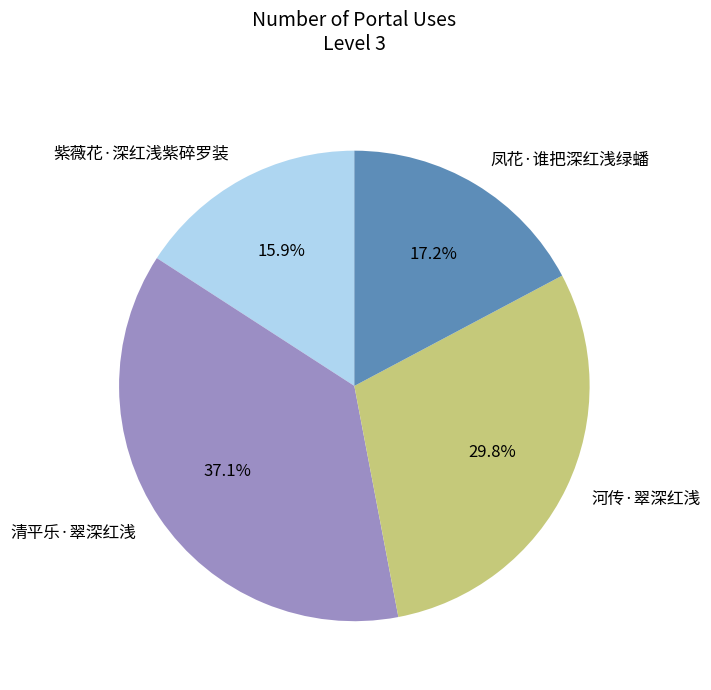

Between 凤花·谁把深红浅绿蟠 and 清平乐·翠深红浅, which is larger?

清平乐·翠深红浅